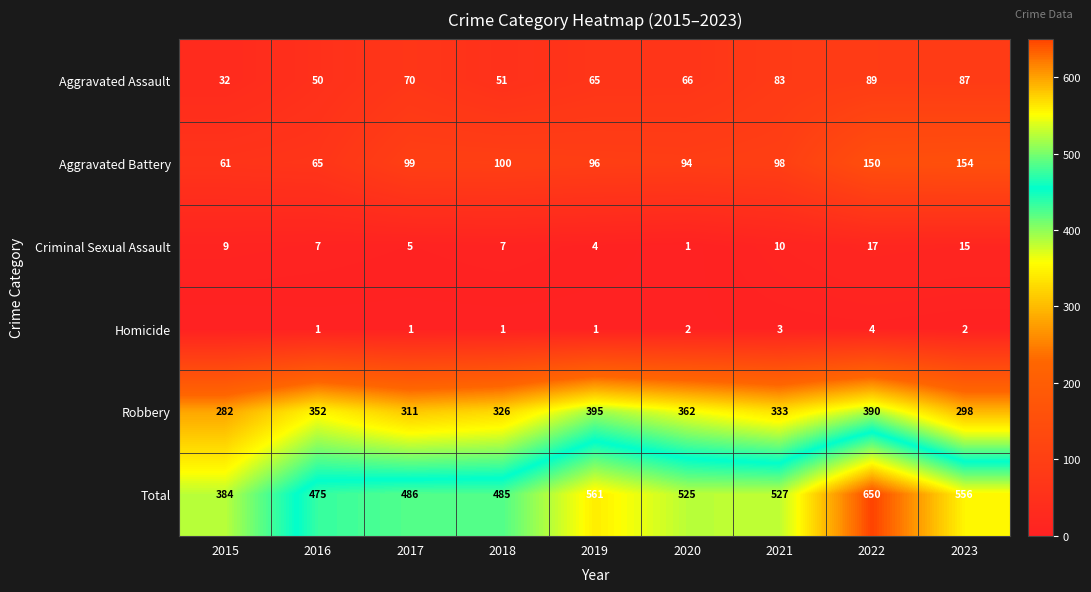

What is the difference between the maximum and second lowest values in the Aggravated Battery series?

89